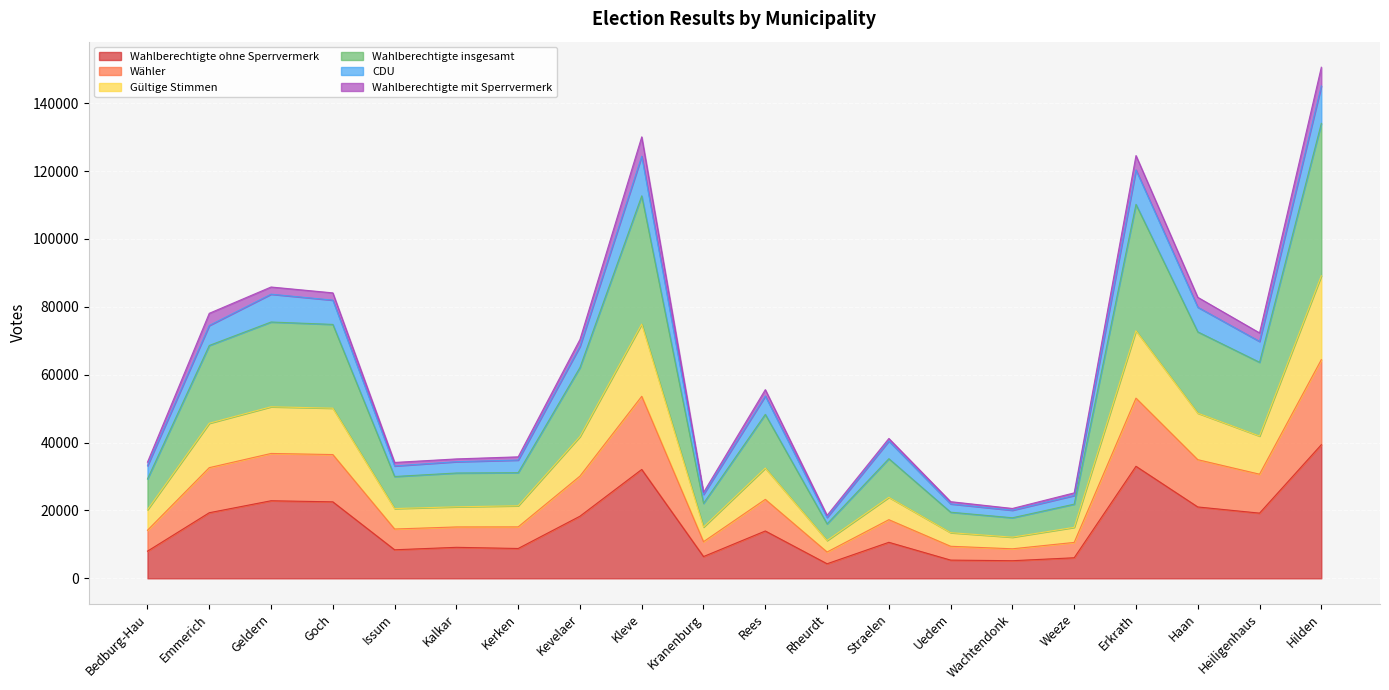

What is the value of the CDU point at the 7th from the left?

34850